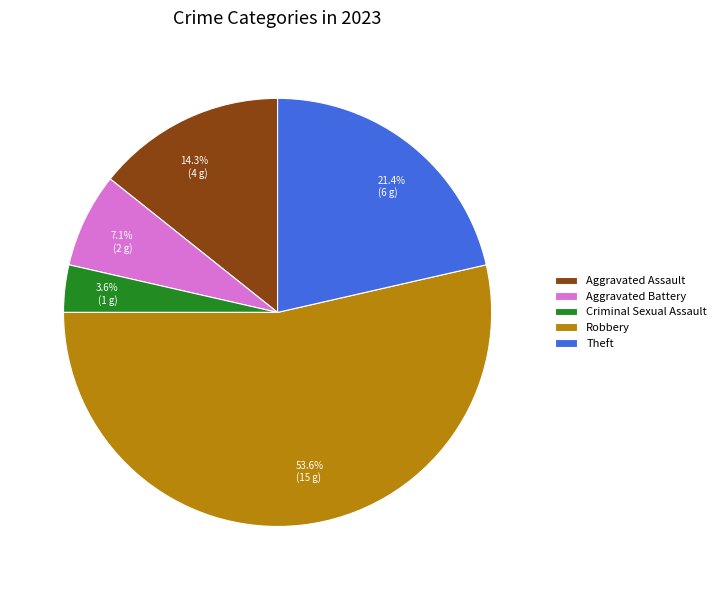

To the nearest percent, what is the difference between the Aggravated Battery and Aggravated Assault slice percentages?

7%